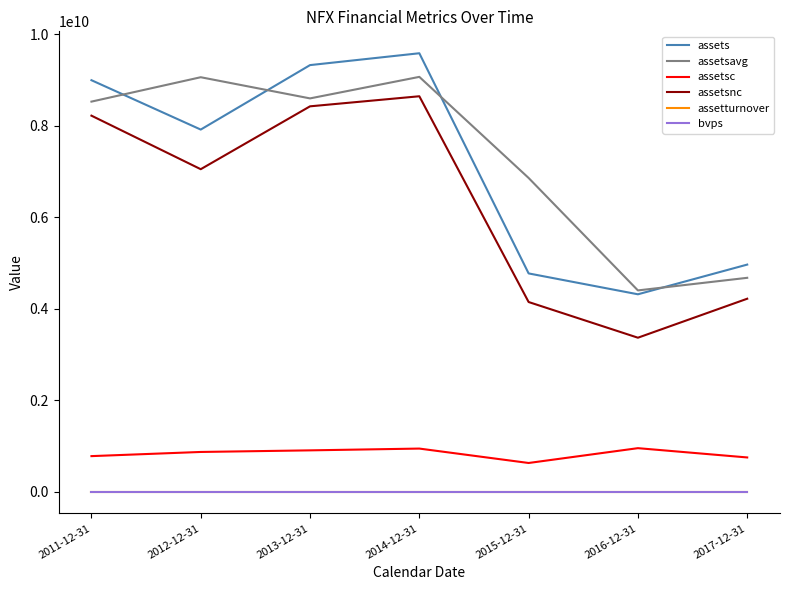

At which category is the sum across all series the highest?

2014-12-31